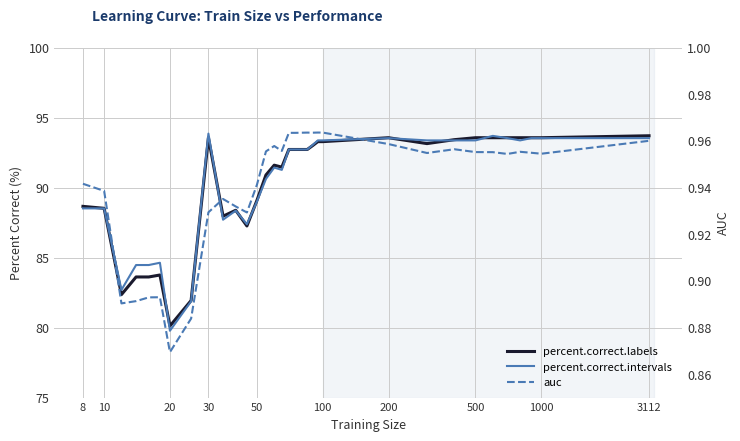

The auc series shows 1.6 at 21. True or false?

False